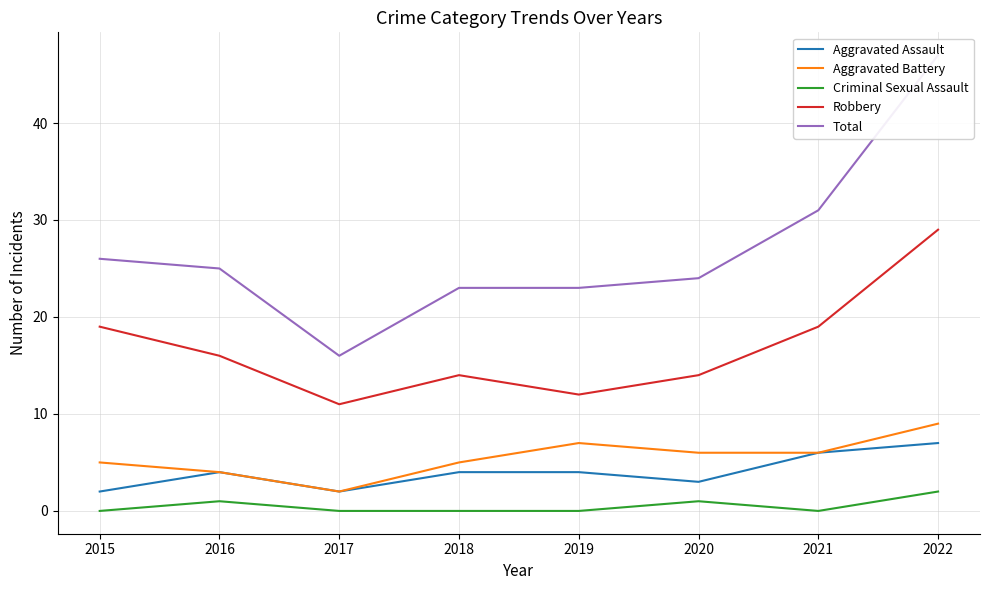

Rank the series by their maximum value, from highest to lowest.

Total, Robbery, Aggravated Battery, Aggravated Assault, Criminal Sexual Assault